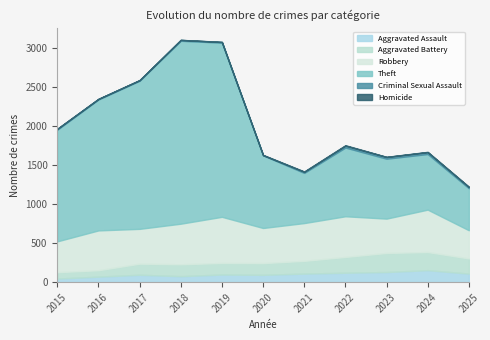

Between 2019 and 2017, which is larger?

2019